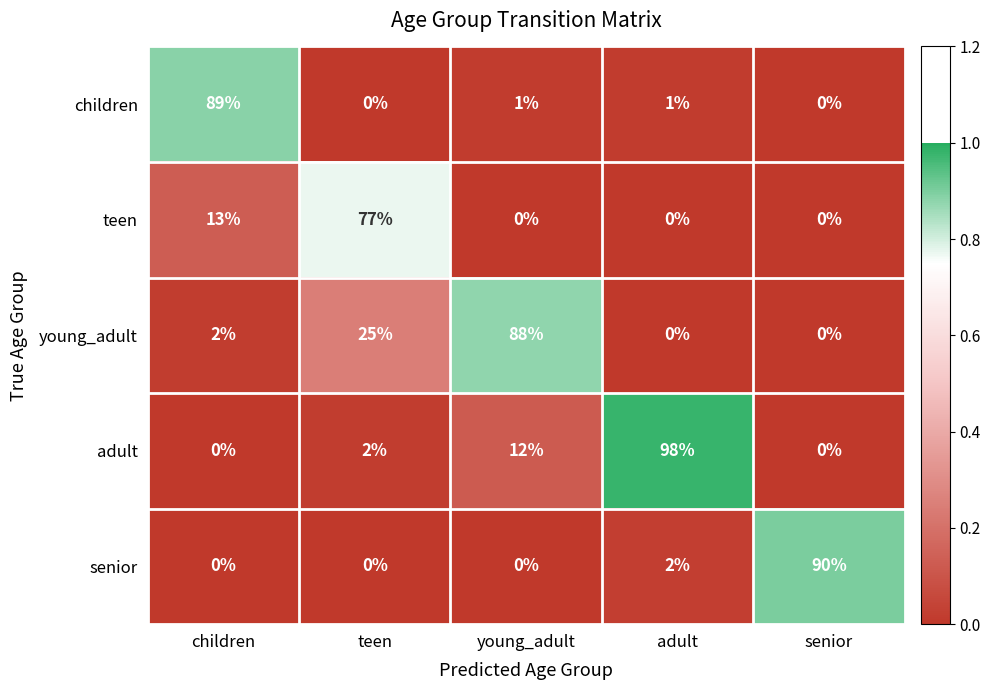

List the series in order of their peak value, lowest first.

teen, young_adult, children, senior, adult